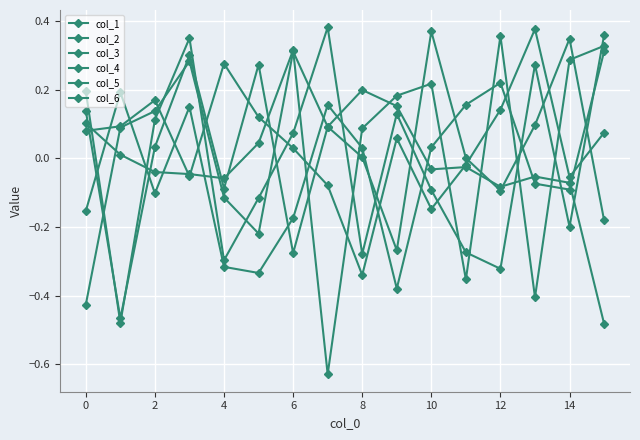

How many distinct data groups are displayed?

6